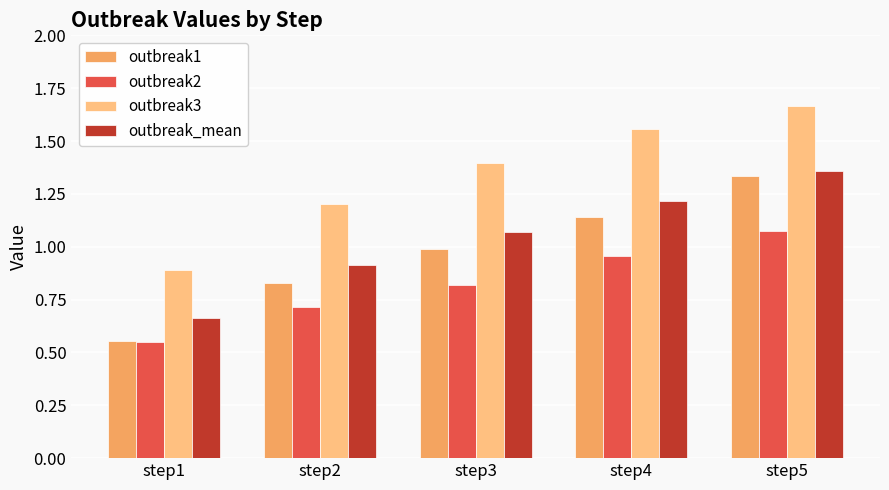

Which label corresponds to the largest value in the chart?

step5